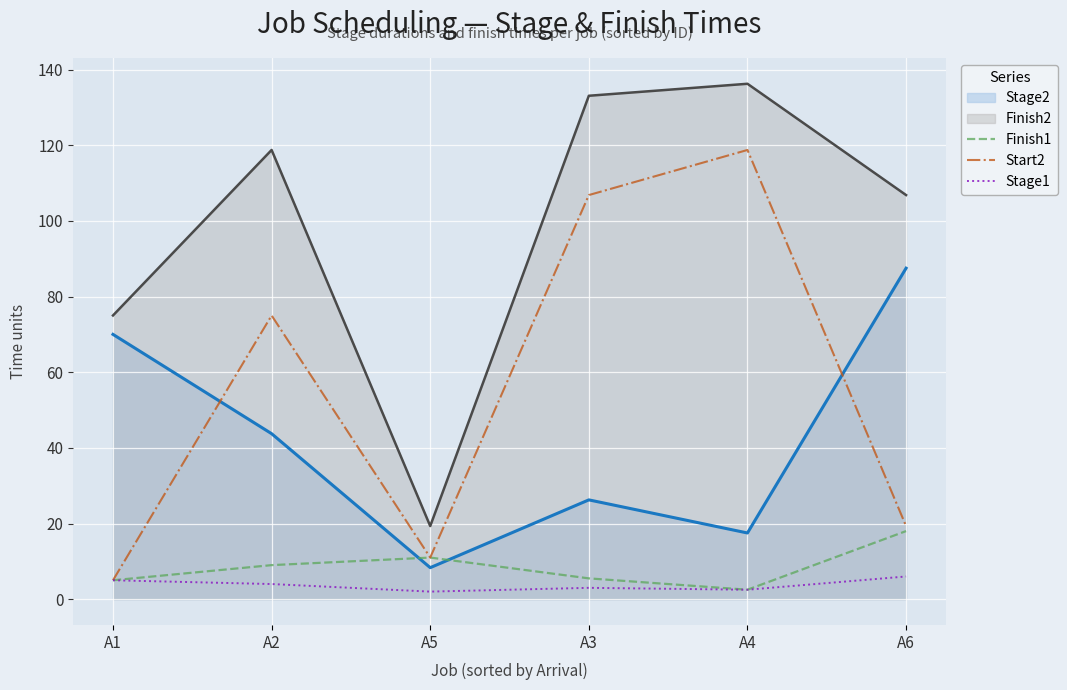

Is it true that Stage1 equals 2.0 at A5?

True